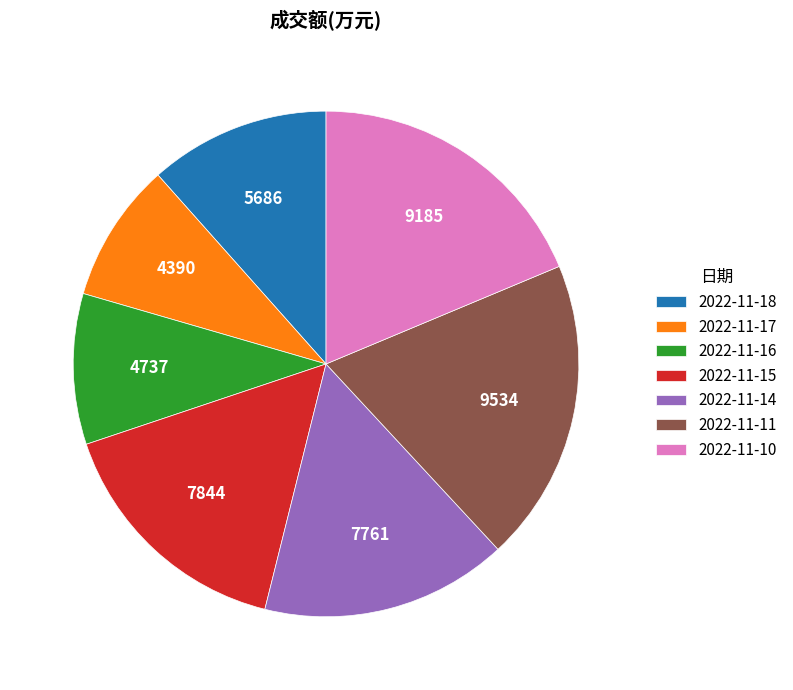

Is the sum of 2022-11-11 and 2022-11-15 greater than half?

No